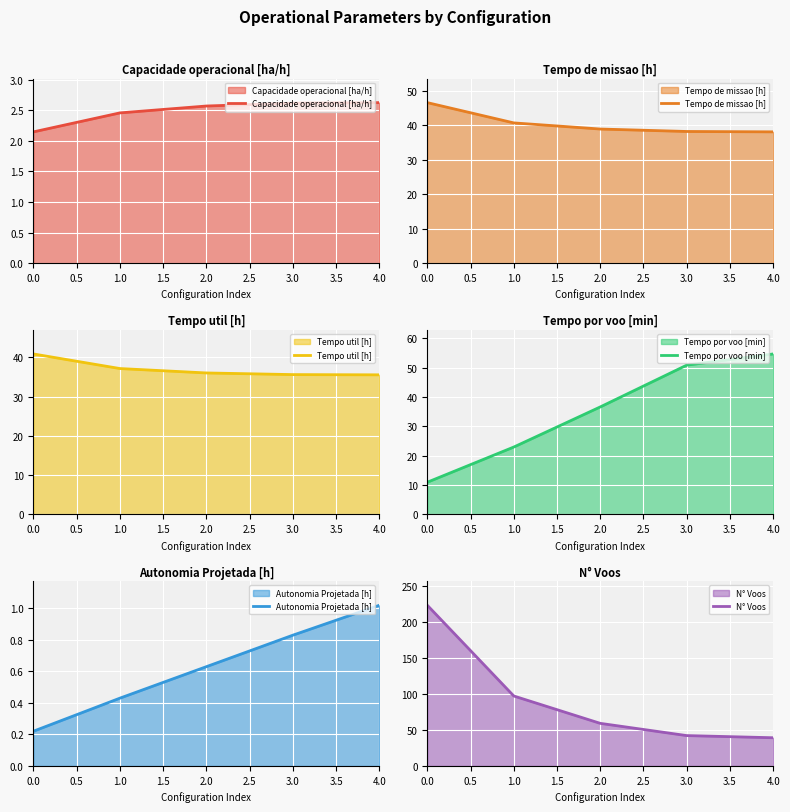

What is the difference between the Tempo por voo [min] values at 4.0 and 2.0?

18.0